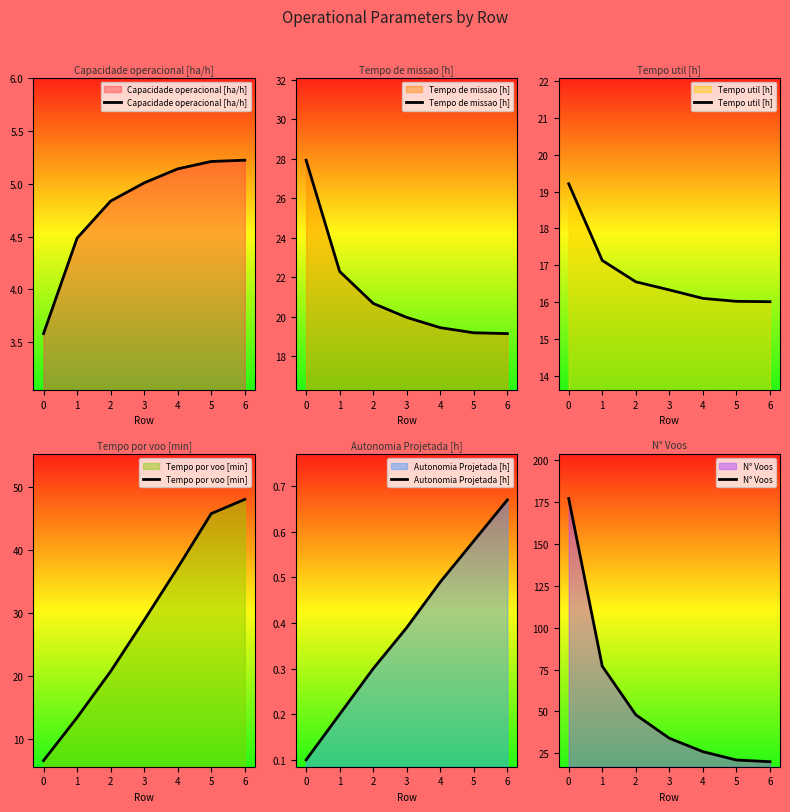

Which series has the widest spread of values?

N° Voos